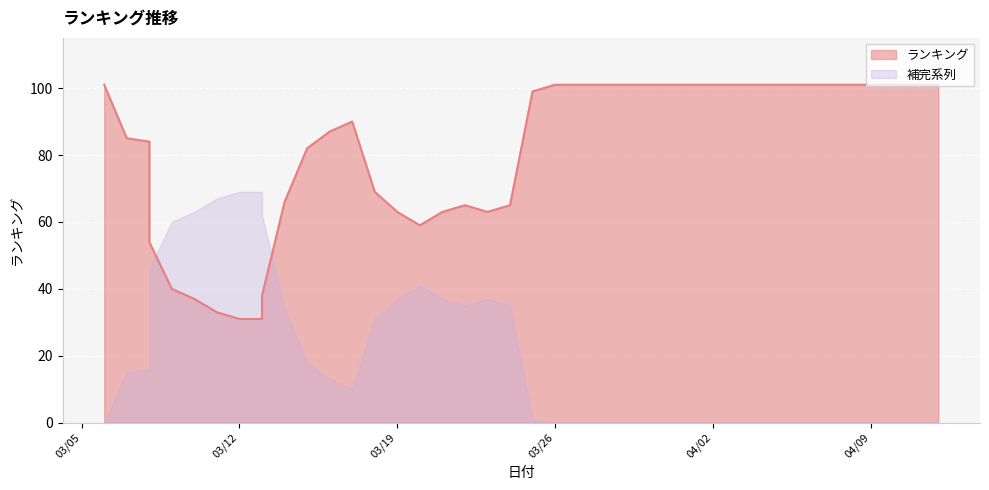

Which has a higher value, 2024/03/27 or 2024/04/08?

2024/03/27